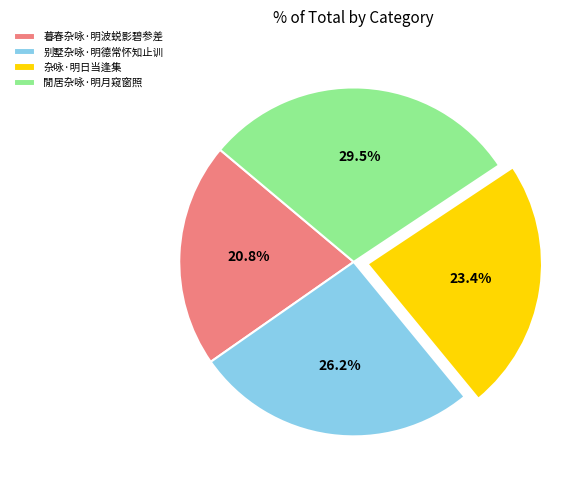

Between 杂咏·明日当逢集 and 暮春杂咏·明波蜕影碧参差, which is larger?

杂咏·明日当逢集